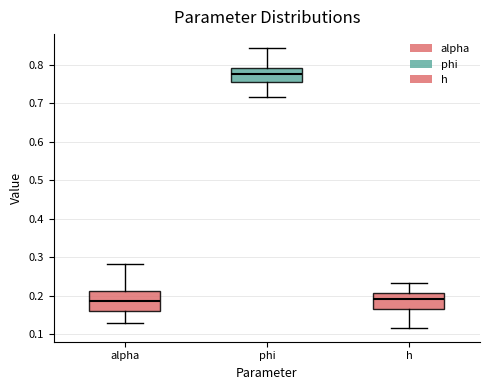

Where is the upper edge of the box for alpha on the y-axis? The values are not printed on the chart, so give them approximately, as read against the axis.

0.21